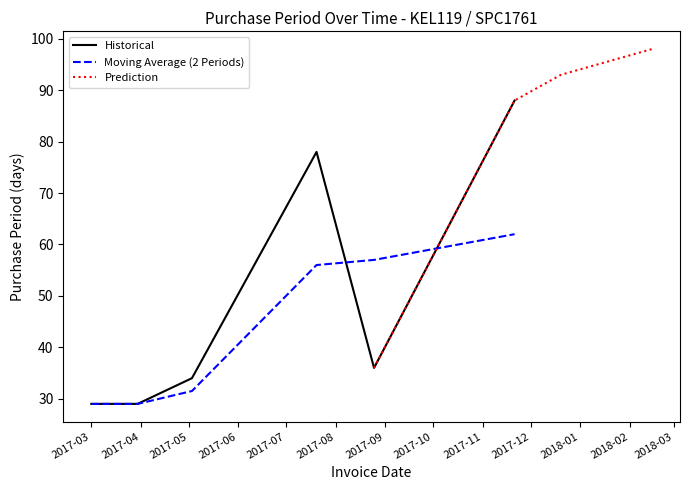

What is the difference between the maximum and second lowest values?

59